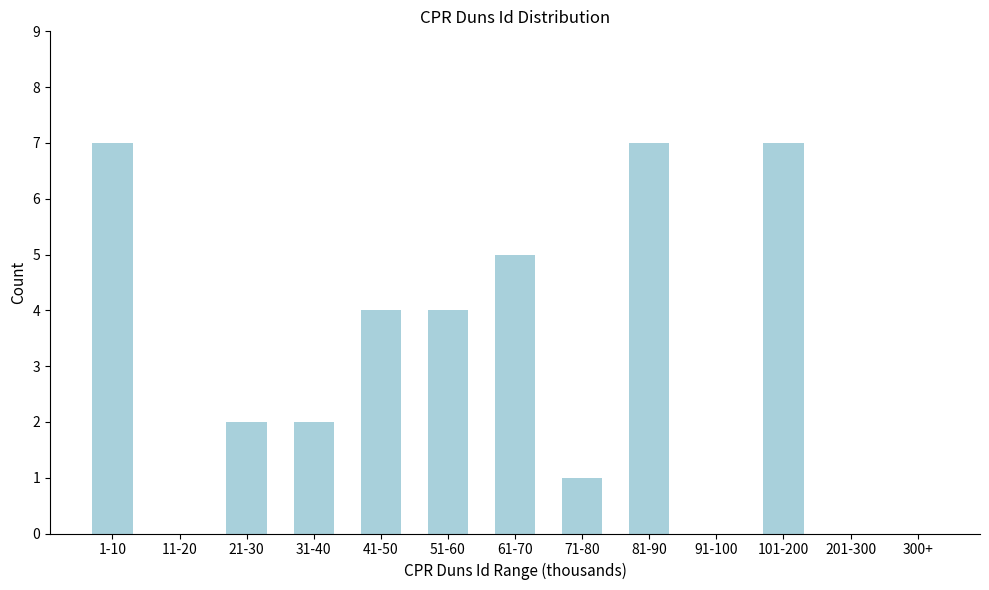

Reading left to right, extract all data points from this chart.

1-10=7	11-20=0	21-30=2	31-40=2	41-50=4	51-60=4	61-70=5	71-80=1	81-90=7	91-100=0	101-200=7	201-300=0	300+=0